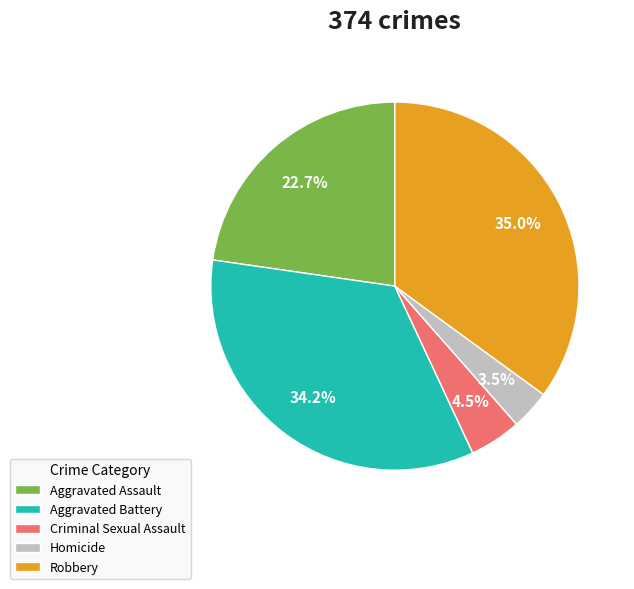

Is Aggravated Assault the majority of the pie?

No